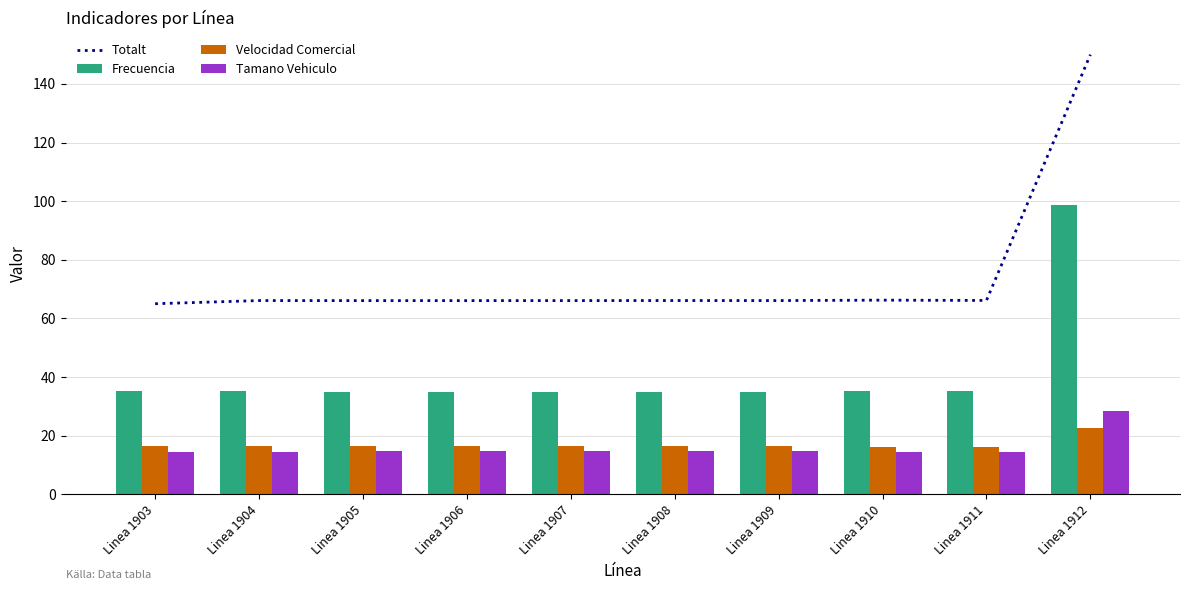

What is the difference between the Tamano Vehiculo values at Linea 1912 and Linea 1910?

14.0